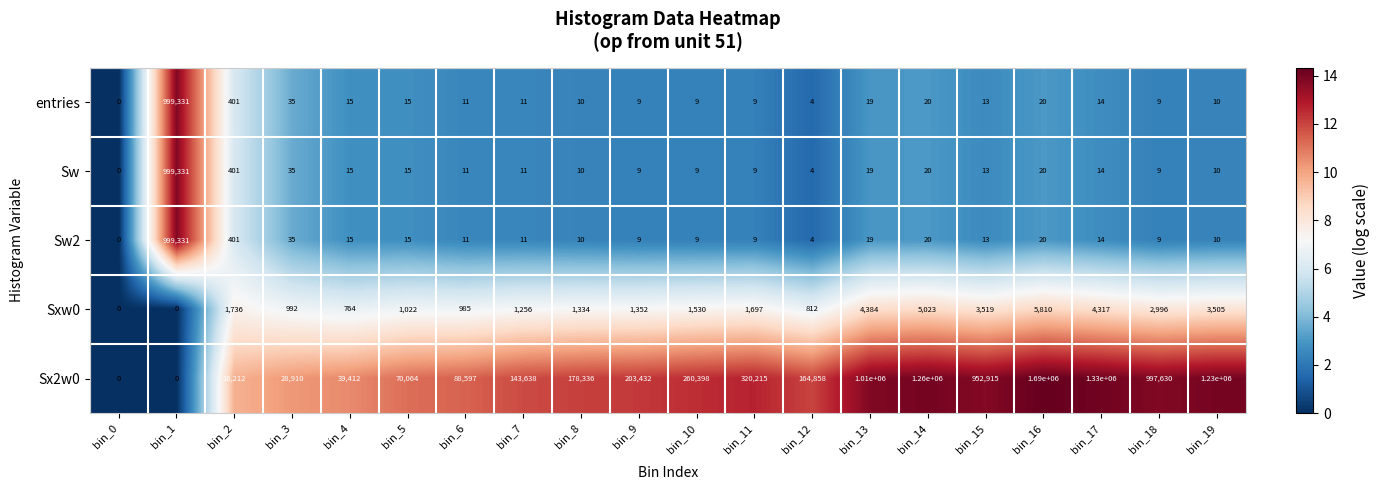

At which label does Sw2 first exceed 13?

bin_1